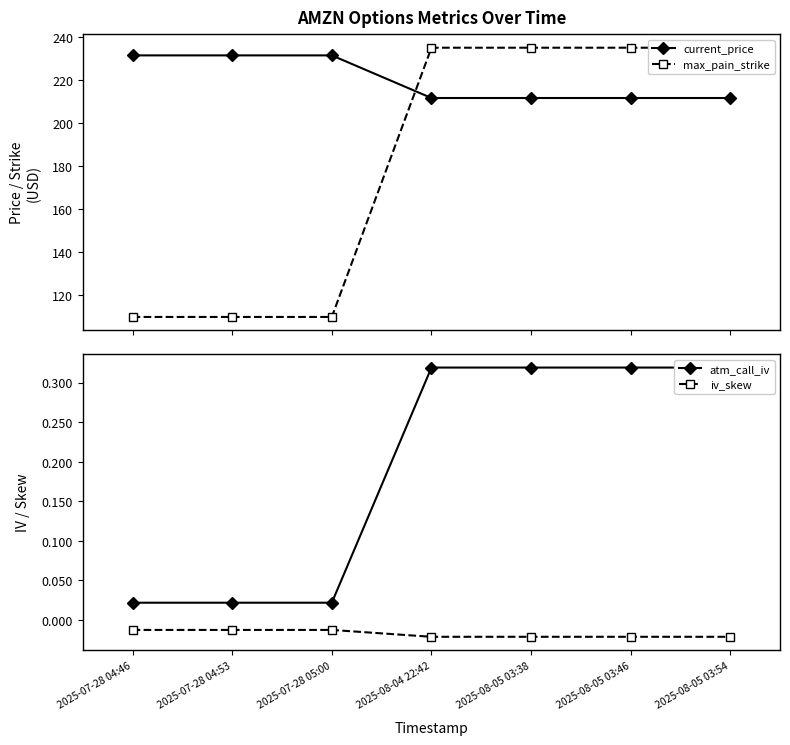

Which series has the widest spread of values?

max_pain_strike